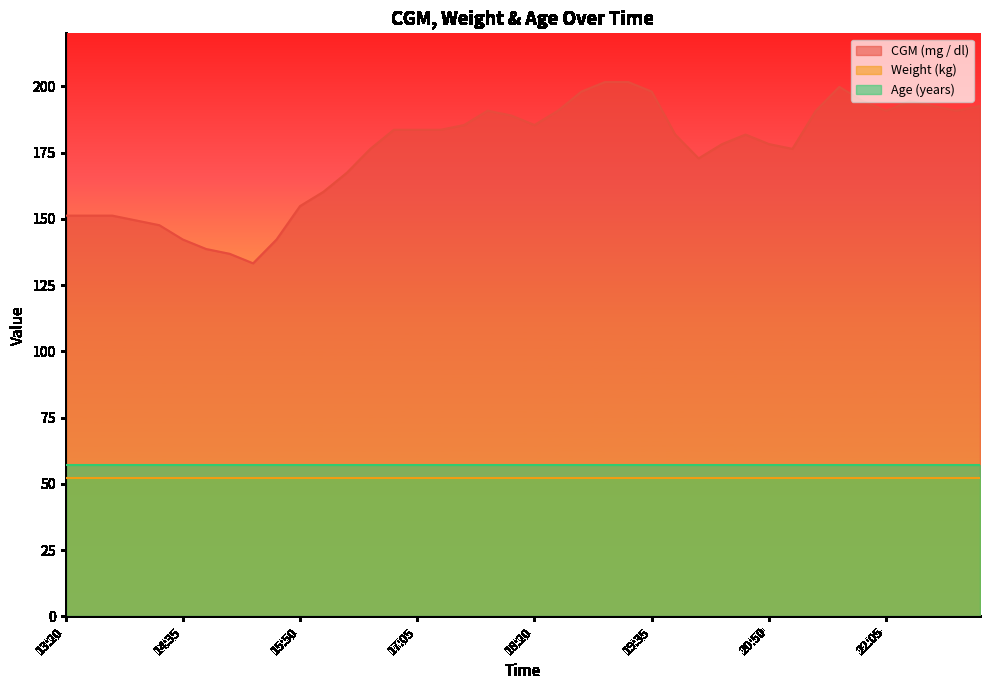

What is the spread (max minus min) of values at 14:50?

86.3